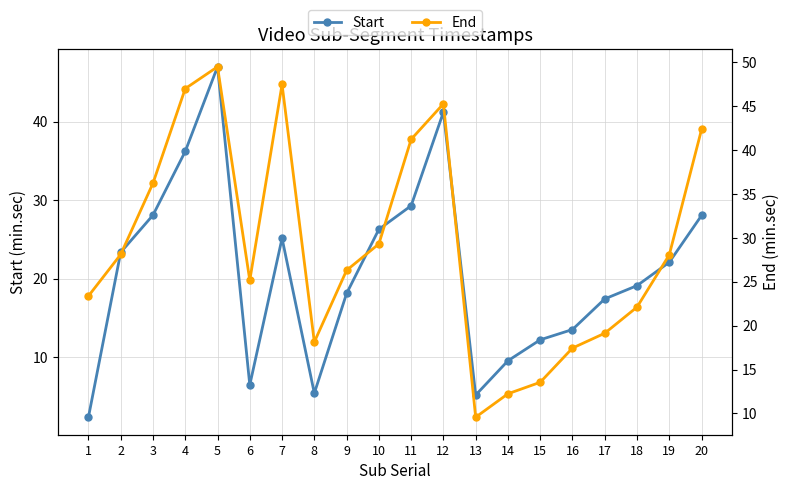

True or false: Start and End cross at least once.

False